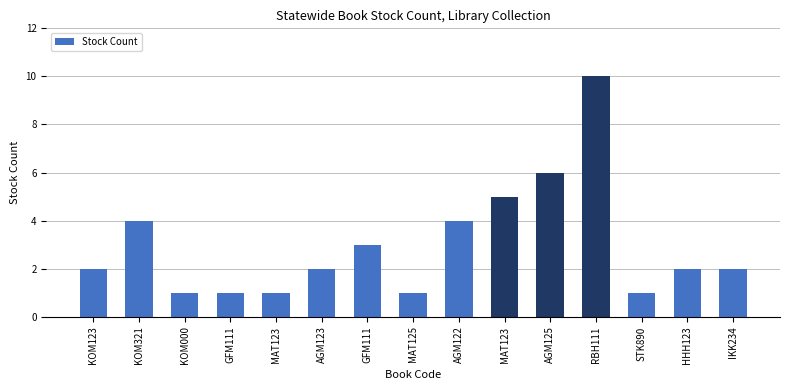

True or false: the data shows 1 at STK890.

True